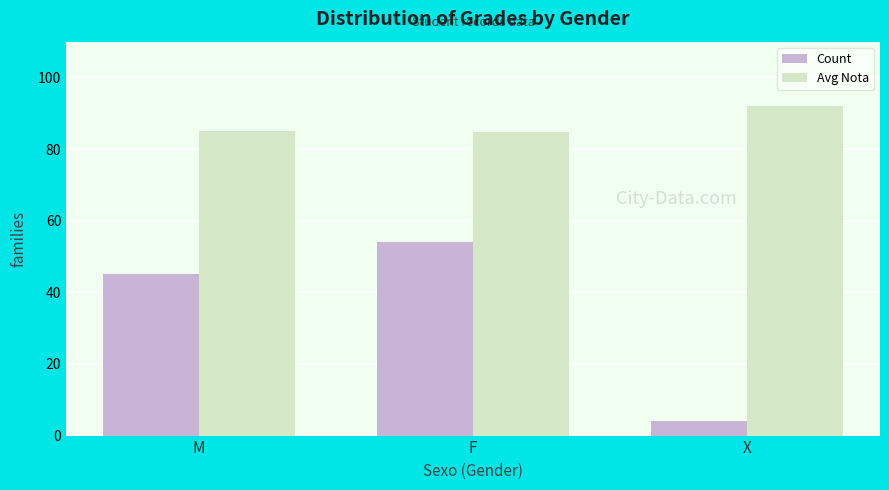

What is the spread (max minus min) of values at M?

40.0